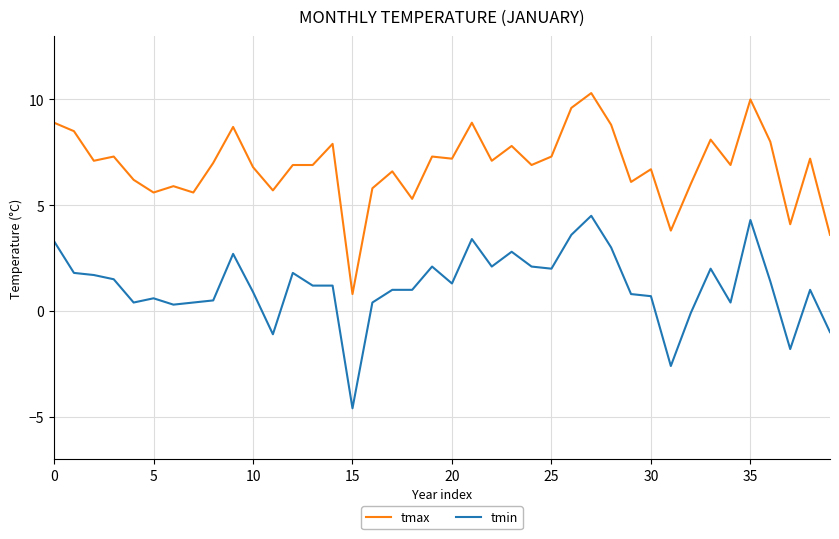

True or false: tmax has more than 2 points higher than both neighbors.

True